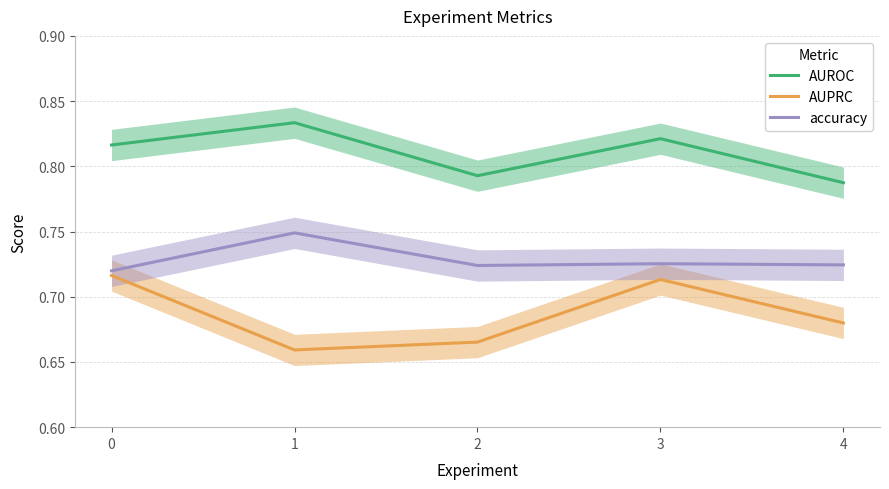

True or false: AUPRC has more than 2 points higher than both neighbors.

False